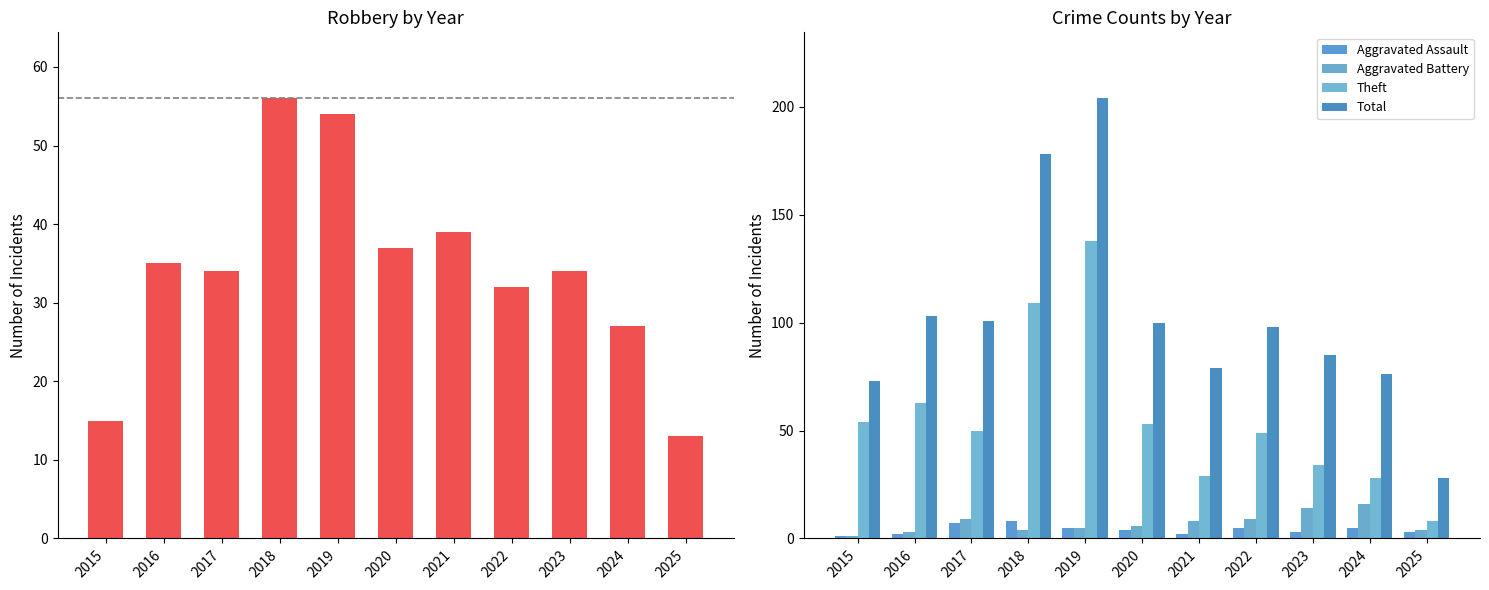

Reading right to left, transcribe all the data shown in this chart.

Robbery: 13	27	34	32	39	37	54	56	34	35	15
Aggravated Assault: 3	5	3	5	2	4	5	8	7	2	1
Aggravated Battery: 4	16	14	9	8	6	5	4	9	3	1
Theft: 8	28	34	49	29	53	138	109	50	63	54
Total: 28	76	85	98	79	100	204	178	101	103	73